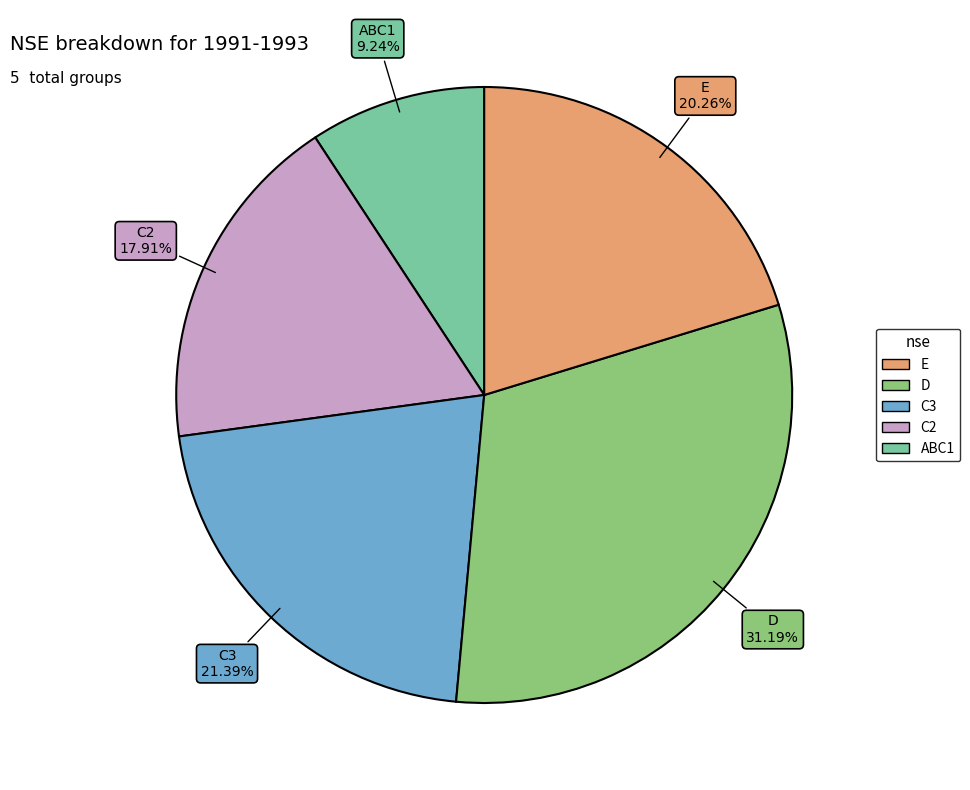

To the nearest percent, what is the difference between the largest and smallest slice percentages?

22%